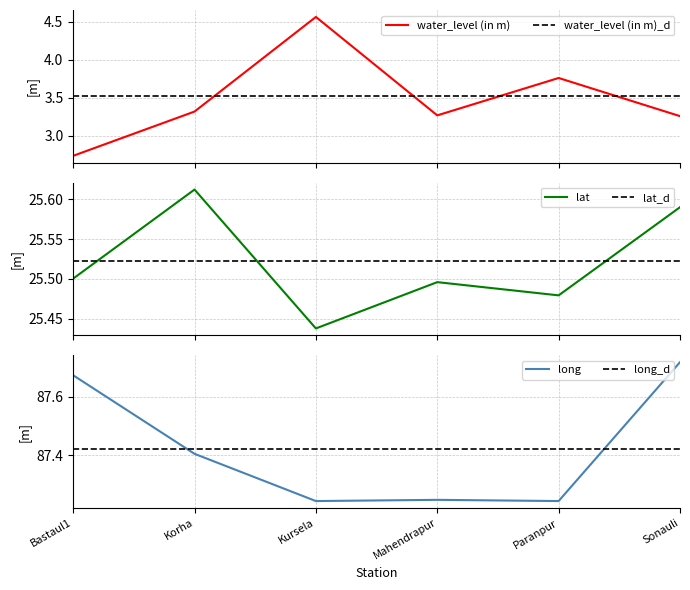

What is the label of the 5th point from the left?

Paranpur